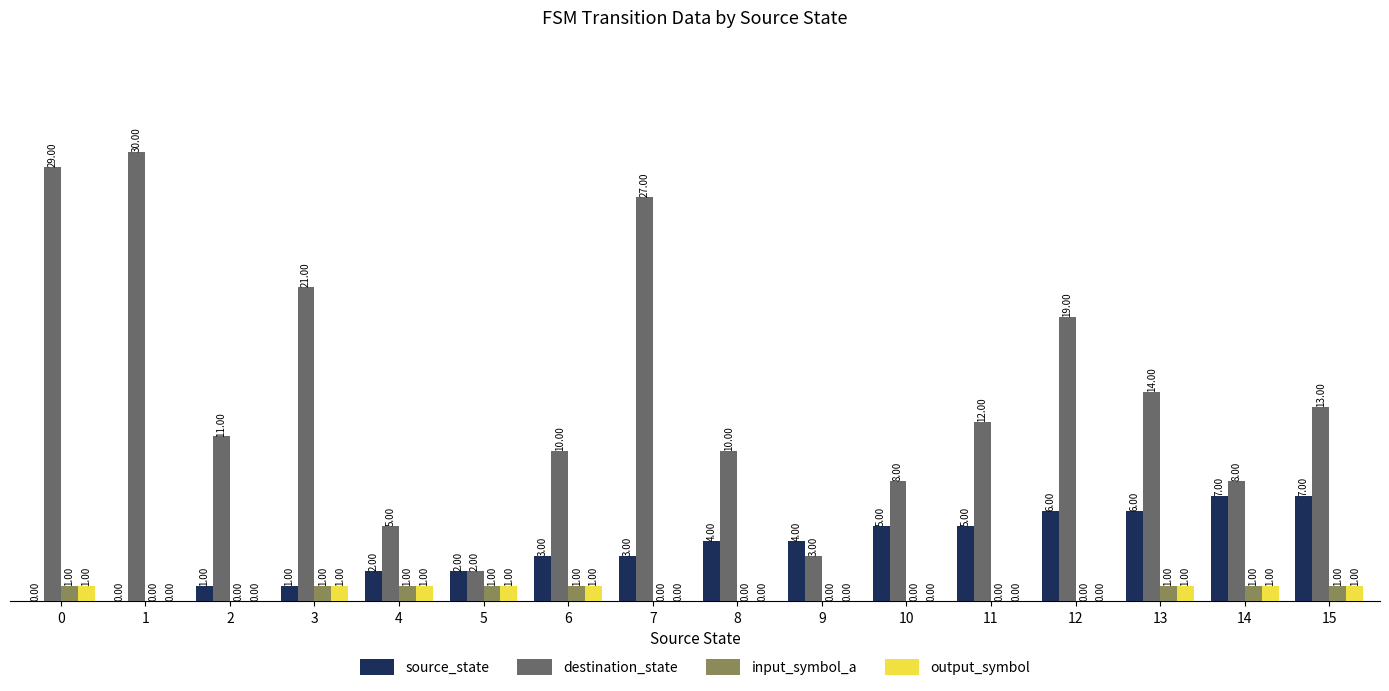

Reading left to right, transcribe all the data shown in this chart.

source_state: 0=0	1=0	2=1	3=1	4=2	5=2	6=3	7=3	8=4	9=4	10=5	11=5	12=6	13=6	14=7	15=7
destination_state: 0=29	1=30	2=11	3=21	4=5	5=2	6=10	7=27	8=10	9=3	10=8	11=12	12=19	13=14	14=8	15=13
input_symbol_a: 0=1	1=0	2=0	3=1	4=1	5=1	6=1	7=0	8=0	9=0	10=0	11=0	12=0	13=1	14=1	15=1
output_symbol: 0=1	1=0	2=0	3=1	4=1	5=1	6=1	7=0	8=0	9=0	10=0	11=0	12=0	13=1	14=1	15=1